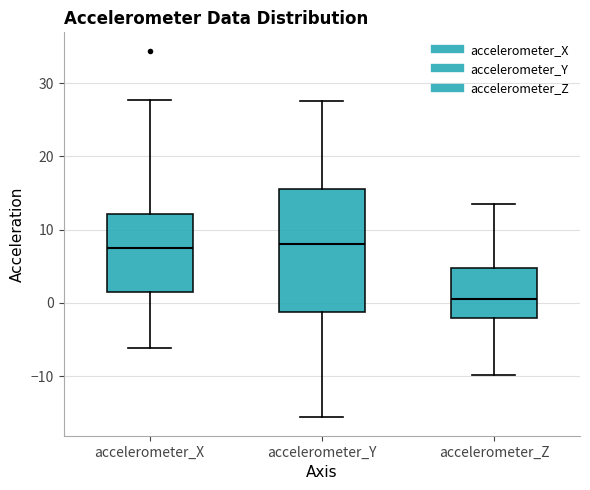

Reading left to right, transcribe this box plot: for each box, give where its median line is, the range the box spans, and where its two whiskers end, as read against the y-axis. The values are not printed on the chart, so give them approximately, as read against the axis.

accelerometer_X: median 7, box 2 to 12, whiskers -6 to 28
accelerometer_Y: median 8, box -1 to 16, whiskers -16 to 28
accelerometer_Z: median 1, box -2 to 5, whiskers -10 to 14